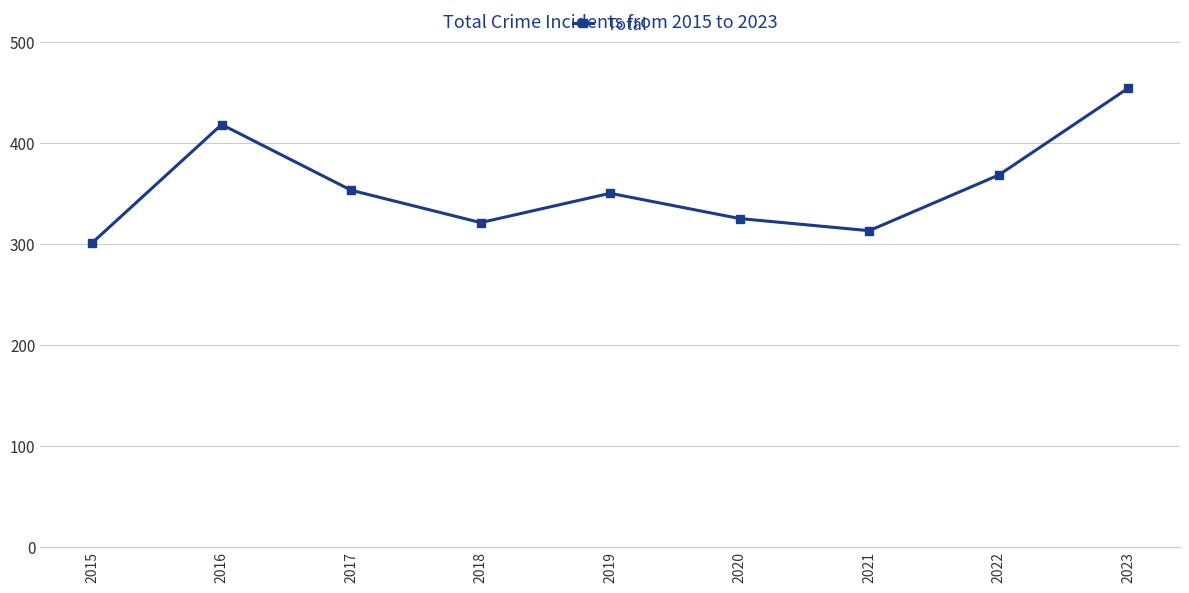

Which category has the lowest value across all series?

2015